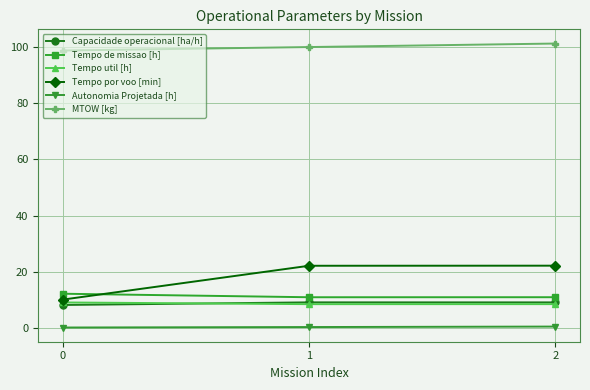

How many categories are shown in the chart?

3